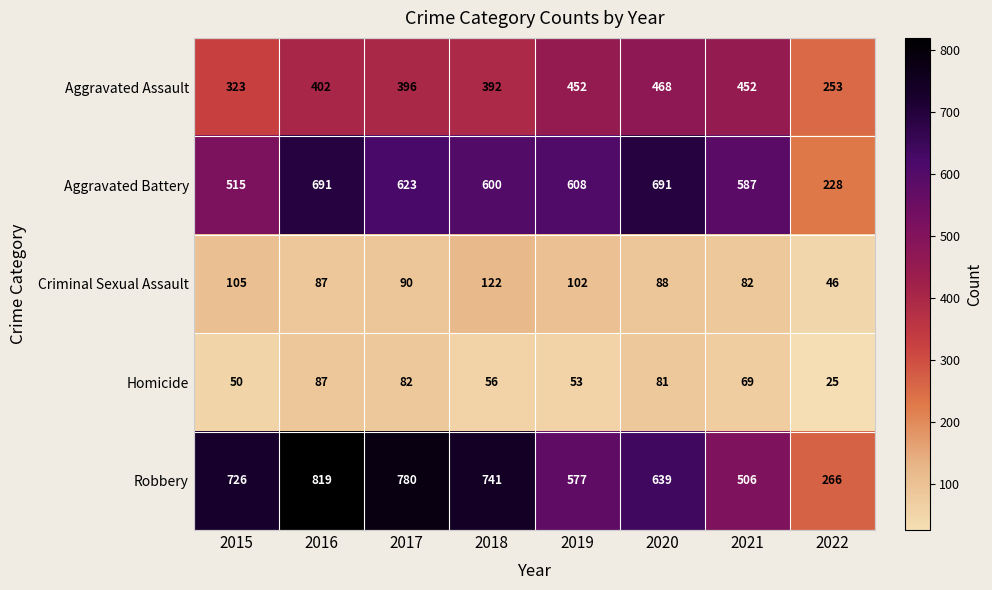

What is the difference between the second highest and minimum values in the Criminal Sexual Assault series?

59